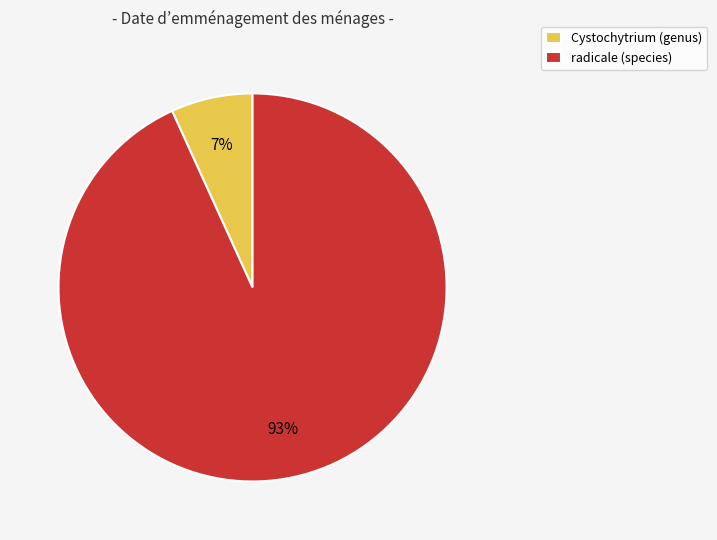

How many segments does this pie chart have?

2